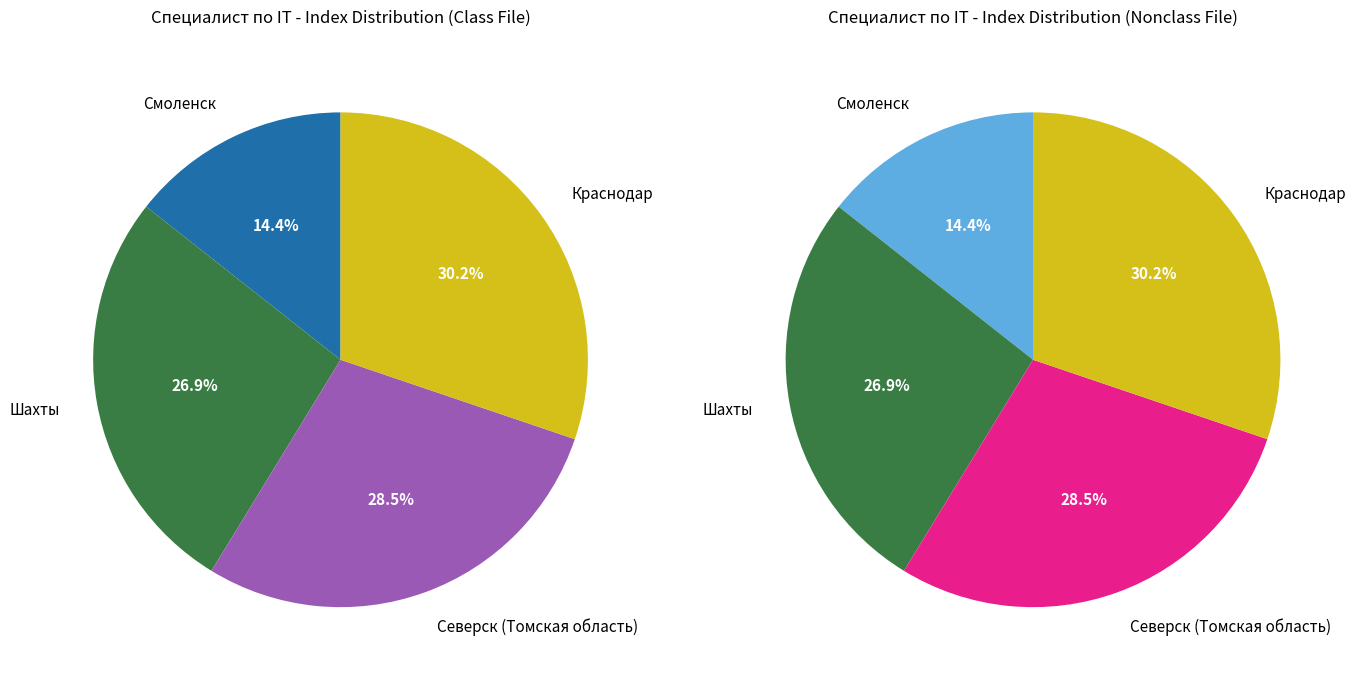

What is the change in value from Смоленск to Шахты?

+721